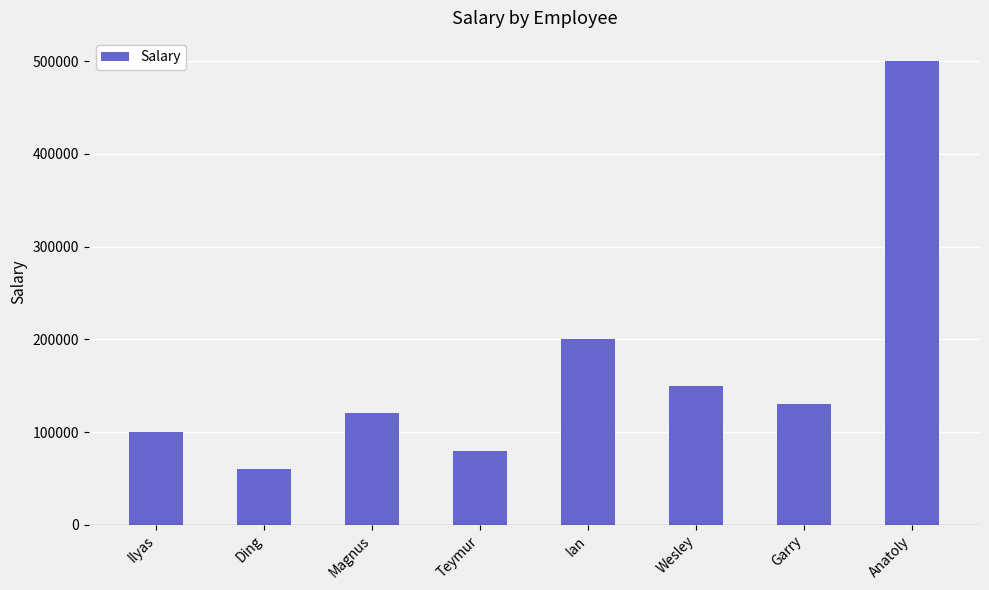

Rank the categories by value from lowest to highest.

Ding, Teymur, Ilyas, Magnus, Garry, Wesley, Ian, Anatoly